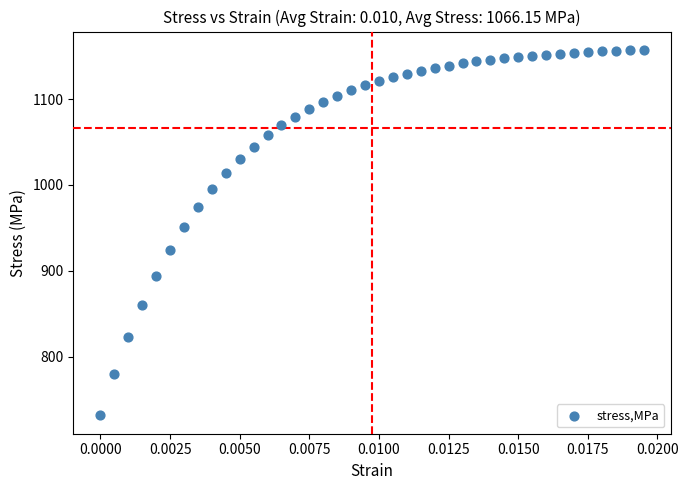

What is the range of Y values (max minus min)?

426.1